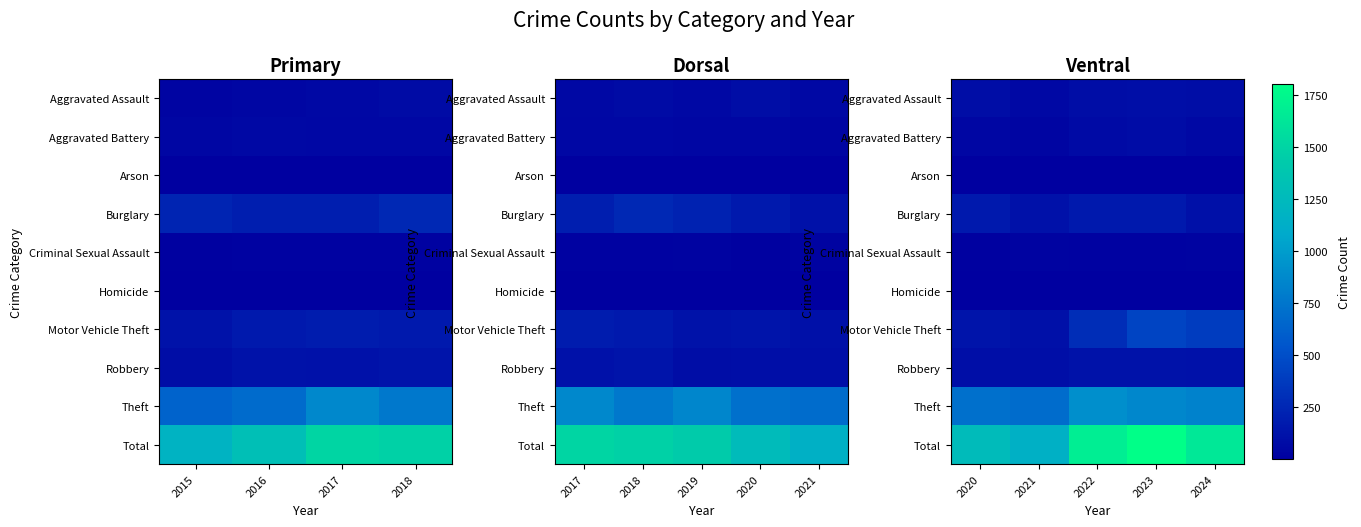

What is the difference between the Burglary values at 2021 and 2020?

46